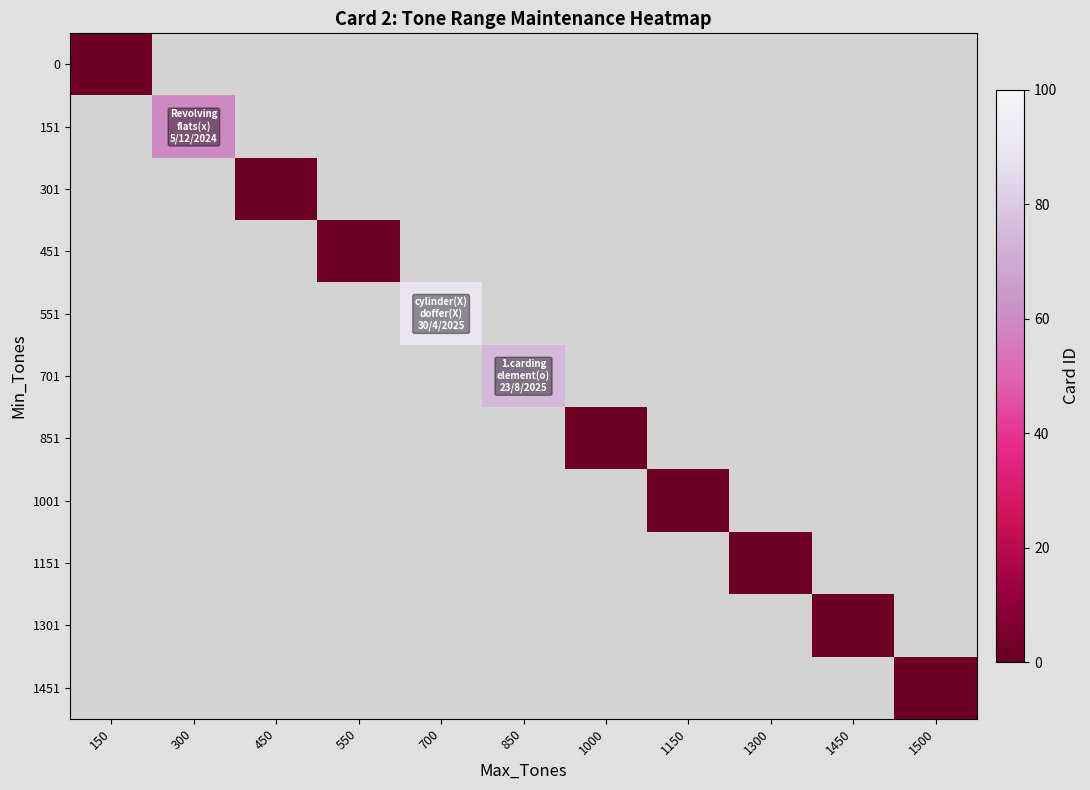

Reading right to left, extract all data points from this chart.

0: 1500=0	1450=0	1300=0	1150=0	1000=0	850=0	700=0	550=0	450=0	300=0	150=2
151: 1500=0	1450=0	1300=0	1150=0	1000=0	850=0	700=0	550=0	450=0	300=60	150=0
301: 1500=0	1450=0	1300=0	1150=0	1000=0	850=0	700=0	550=0	450=2	300=0	150=0
451: 1500=0	1450=0	1300=0	1150=0	1000=0	850=0	700=0	550=2	450=0	300=0	150=0
551: 1500=0	1450=0	1300=0	1150=0	1000=0	850=0	700=90	550=0	450=0	300=0	150=0
701: 1500=0	1450=0	1300=0	1150=0	1000=0	850=75	700=0	550=0	450=0	300=0	150=0
851: 1500=0	1450=0	1300=0	1150=0	1000=2	850=0	700=0	550=0	450=0	300=0	150=0
1001: 1500=0	1450=0	1300=0	1150=2	1000=0	850=0	700=0	550=0	450=0	300=0	150=0
1151: 1500=0	1450=0	1300=2	1150=0	1000=0	850=0	700=0	550=0	450=0	300=0	150=0
1301: 1500=0	1450=2	1300=0	1150=0	1000=0	850=0	700=0	550=0	450=0	300=0	150=0
1451: 1500=2	1450=0	1300=0	1150=0	1000=0	850=0	700=0	550=0	450=0	300=0	150=0